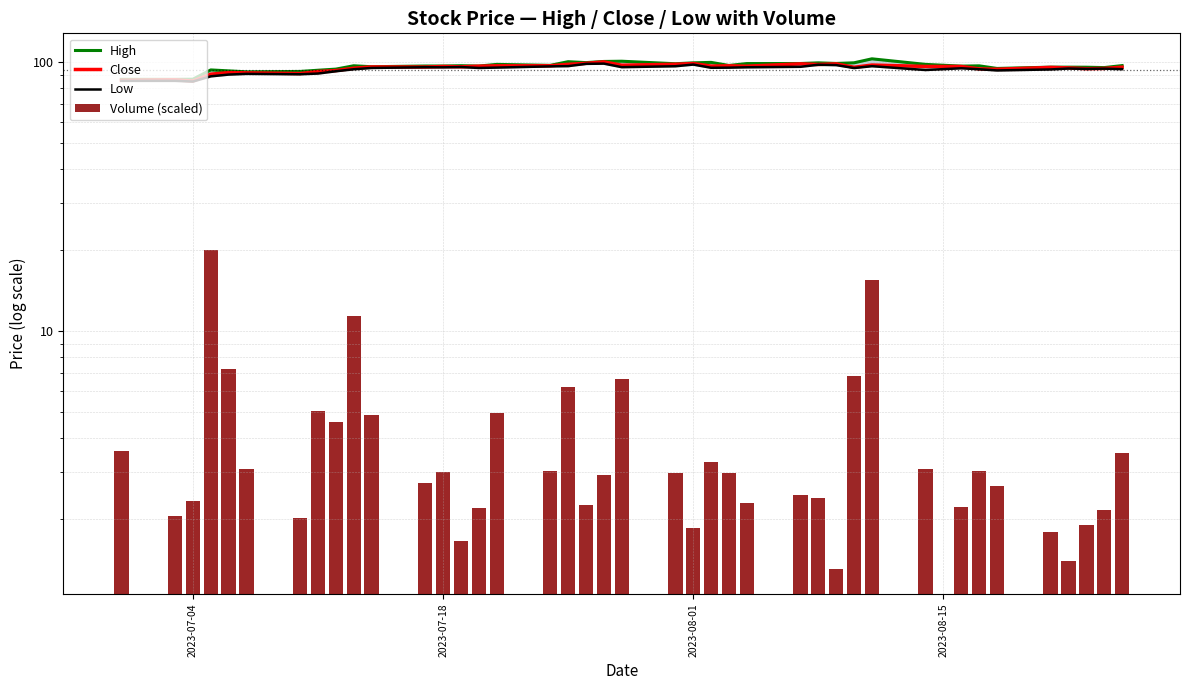

Reading left to right, what are all the values shown in this chart?

High: 86.4	86.4	86.5	93.7	92.9	92.2	92.4	93.4	94.3	97.1	96.2	96.8	96.8	97.1	96.8	98.2	97.4	100.5	99.7	100.7	100.9	98.8	99.5	99.9	97.3	98.9	98.9	99.5	99.0	99.6	103.0	98.2	96.8	97.0	94.8	95.9	95.9	95.8	95.6	97.2
Close: 85.7	86.1	85.2	90.3	91.6	91.3	90.8	92.4	93.2	95.1	96.1	96.0	96.4	96.2	96.7	97.0	97.1	98.2	99.1	100.3	97.5	98.3	98.9	96.8	97.0	96.7	98.7	98.1	98.7	95.8	97.7	96.5	96.4	94.5	94.2	95.7	95.3	94.7	94.8	95.9
Low: 85.3	85.3	84.8	88.7	90.0	90.6	90.2	90.8	92.6	94.2	95.2	95.8	95.8	96.0	95.2	95.6	96.6	96.8	98.7	98.8	95.9	96.7	98.1	95.4	95.5	95.8	96.2	97.9	97.6	95.2	96.7	93.6	95.0	94.2	93.2	94.1	94.8	94.5	94.7	94.3
Volume (scaled): 3.6	2.1	2.3	20.0	7.2	3.1	2.0	5.1	4.6	11.4	4.9	2.7	3.0	1.7	2.2	5.0	3.0	6.2	2.3	2.9	6.6	3.0	1.9	3.3	3.0	2.3	2.5	2.4	1.3	6.8	15.5	3.1	2.2	3.0	2.7	1.8	1.4	1.9	2.2	3.5